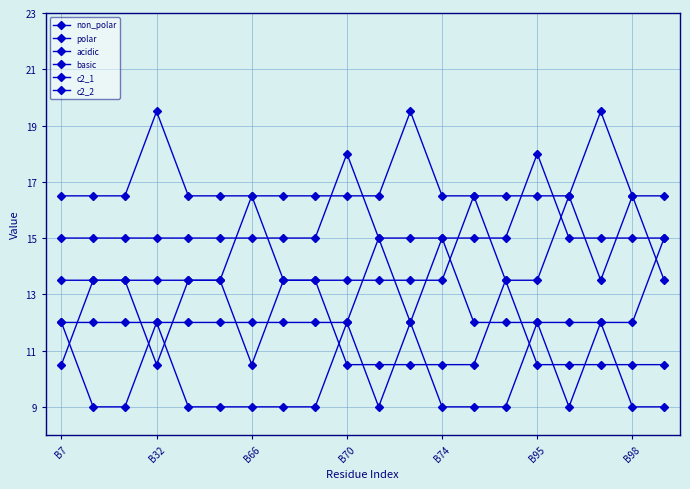

How many categories are shown in the chart?

20